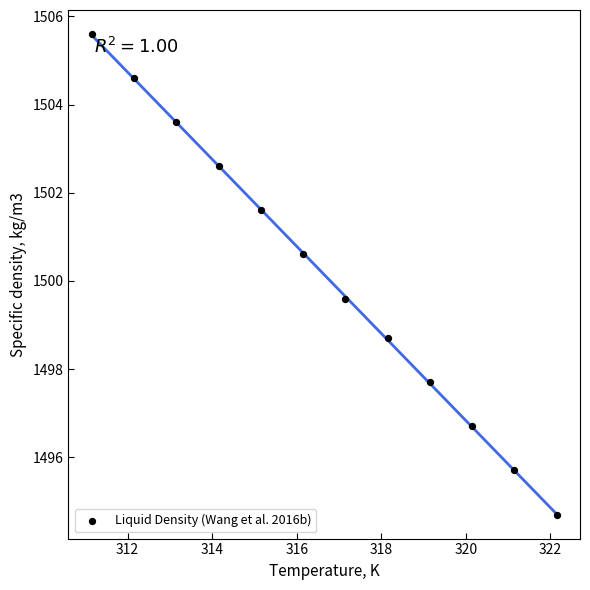

What Y value in the scatter plot is closest to 1500?

1499.6